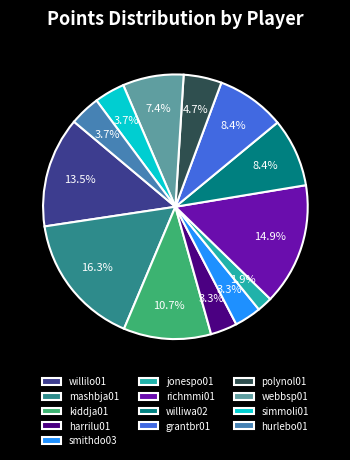

True or false: hurlebo01 accounts for 4% of the total.

True